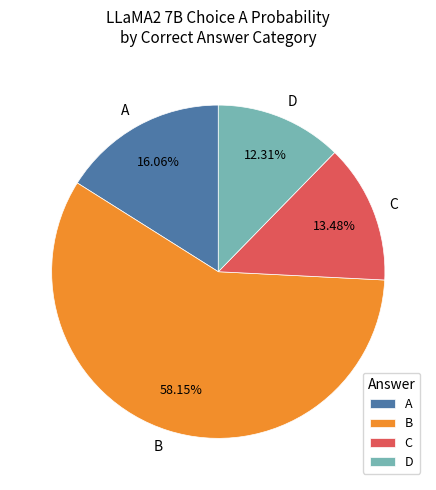

Is there any slice that represents more than half of the pie?

Yes